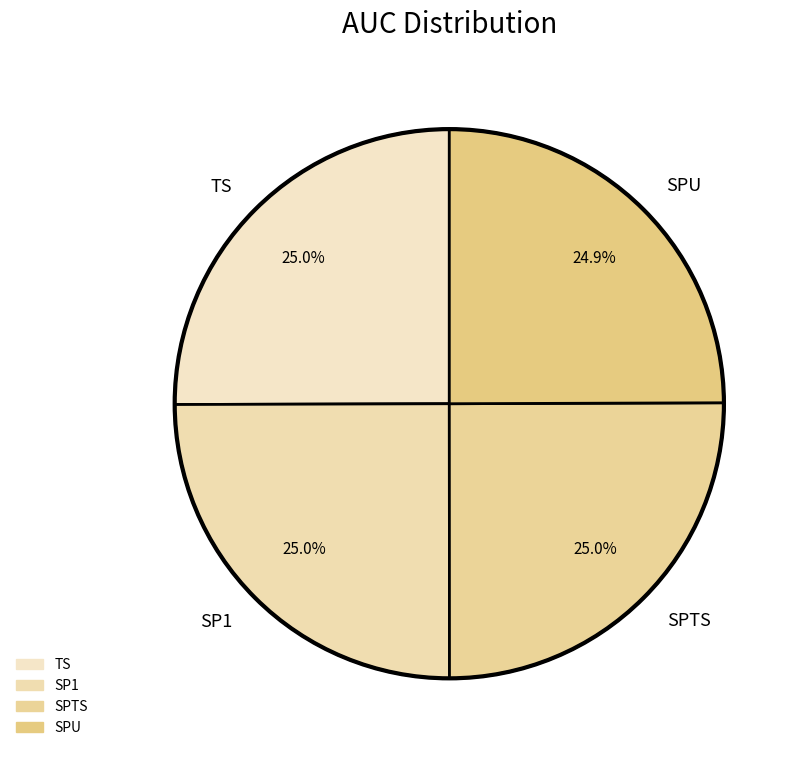

Does SPU represent more than half of the total?

No